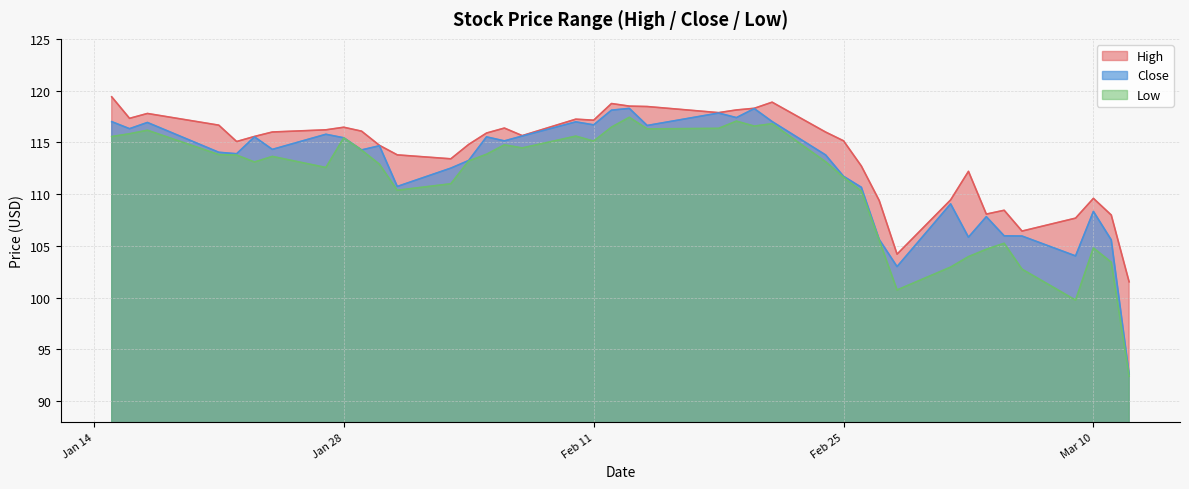

Where is the first local maximum for Close?

2020-01-17